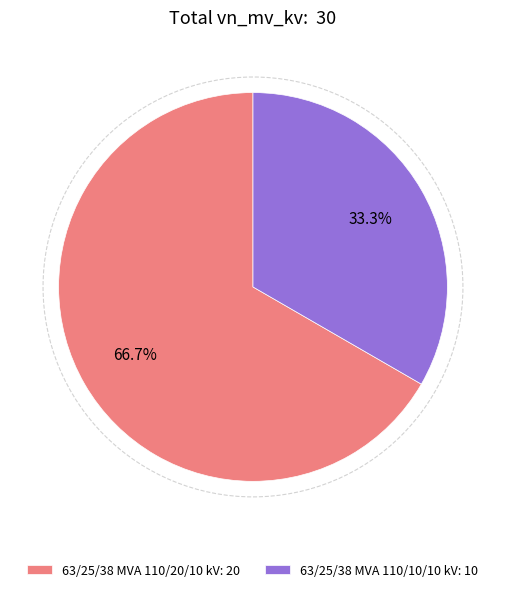

To the nearest percent, what is the combined percentage of 63/25/38 MVA 110/10/10 kV and 63/25/38 MVA 110/20/10 kV?

100%